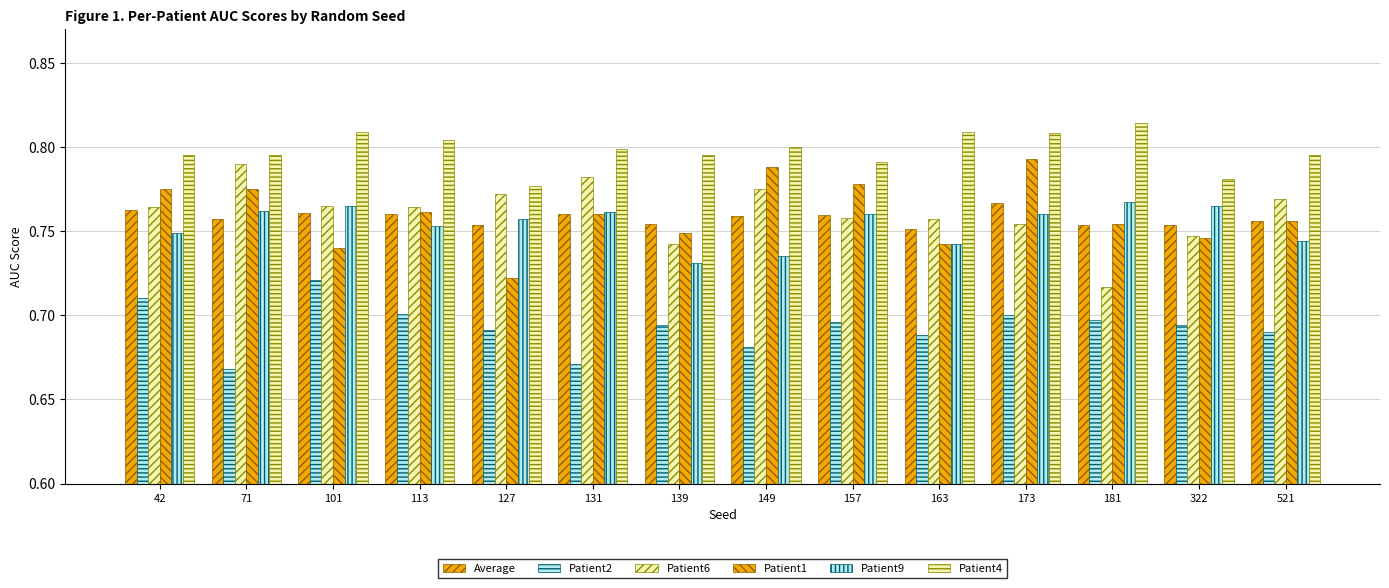

How many groups of bars are there?

14